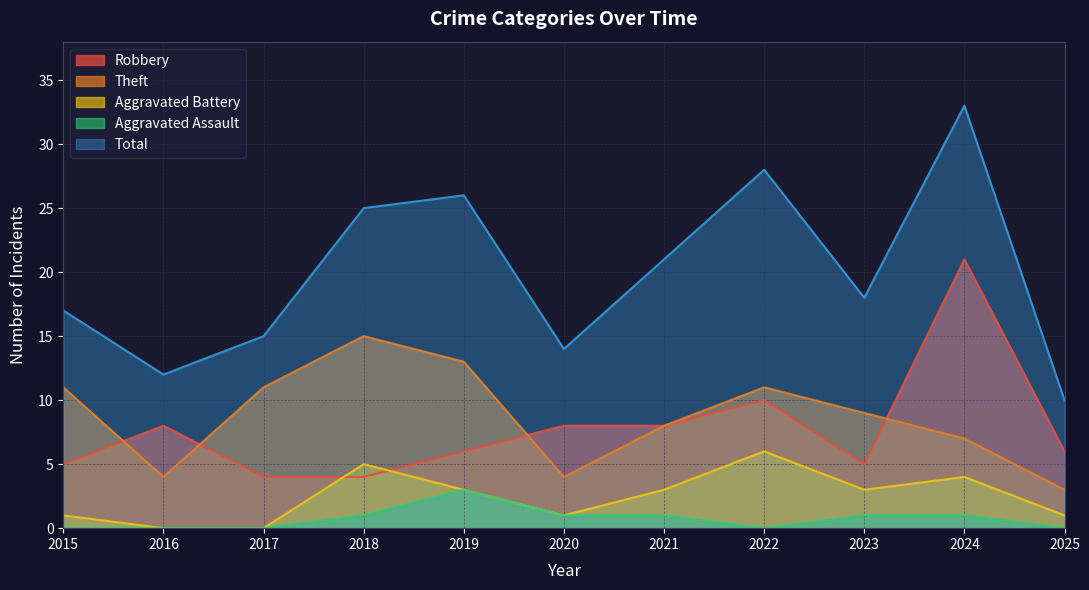

What is the value of the Theft point at the 8th from the left?

11